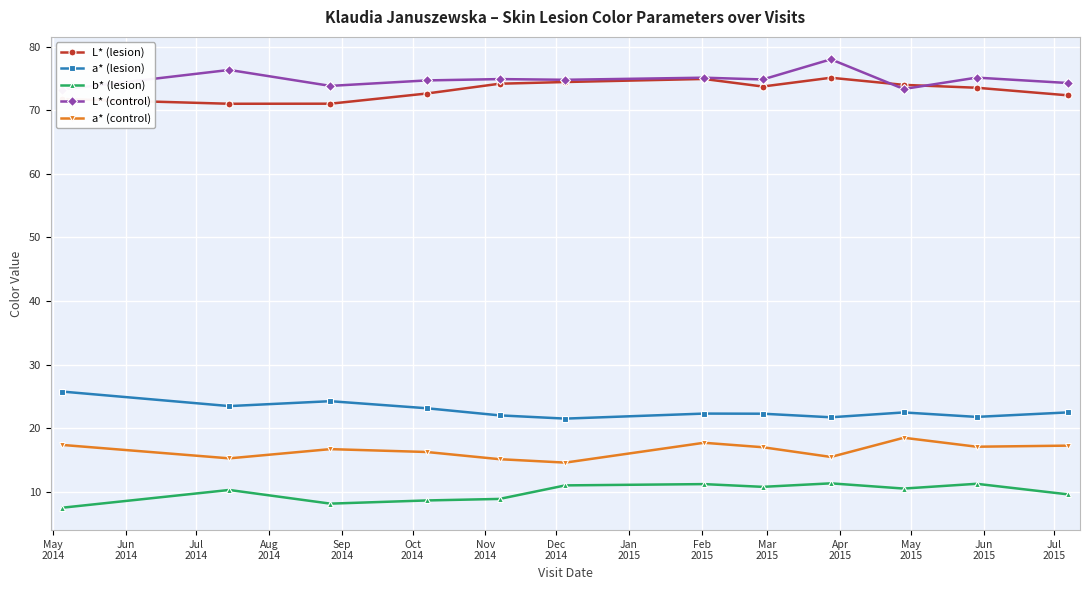

What is the maximum value for a* (lesion)?

25.8